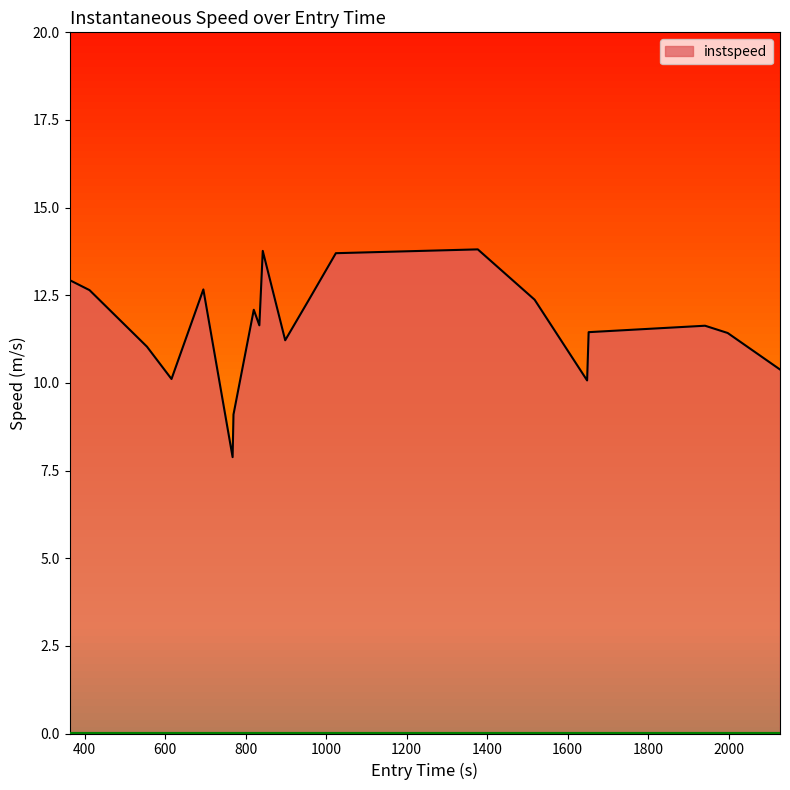

What is the maximum value shown in the chart?

13.8